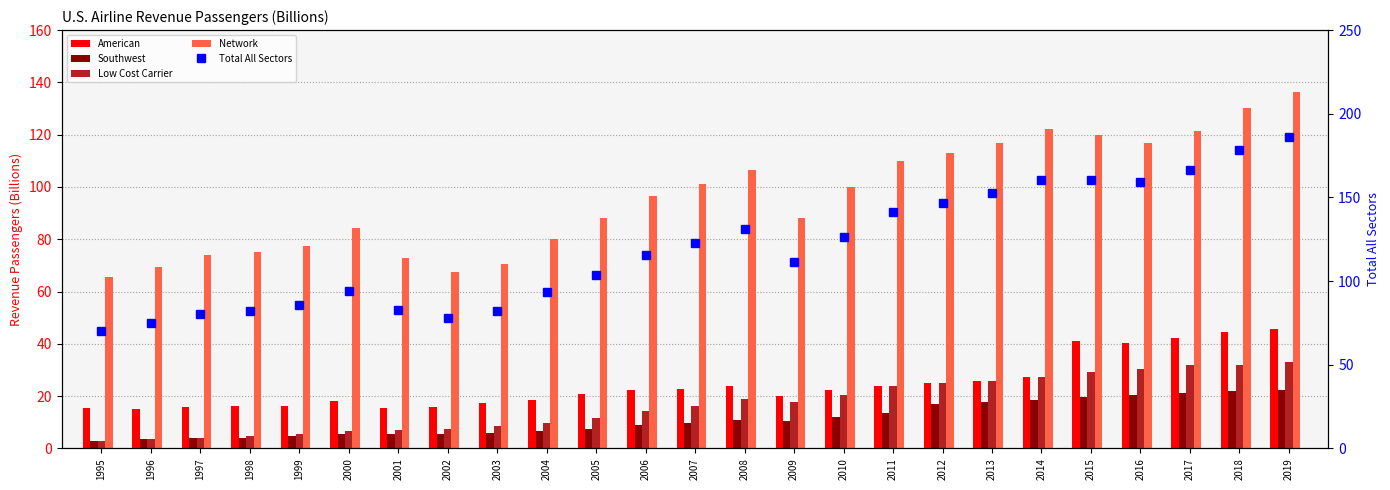

How many distinct data groups are displayed?

5